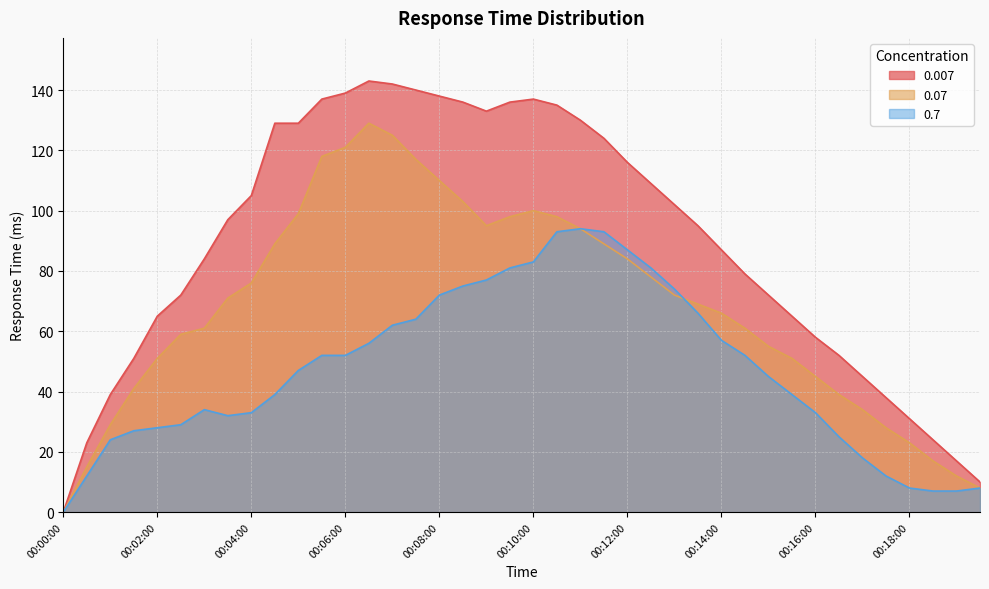

True or false: 0.07 has more than 0 interior local peaks.

True